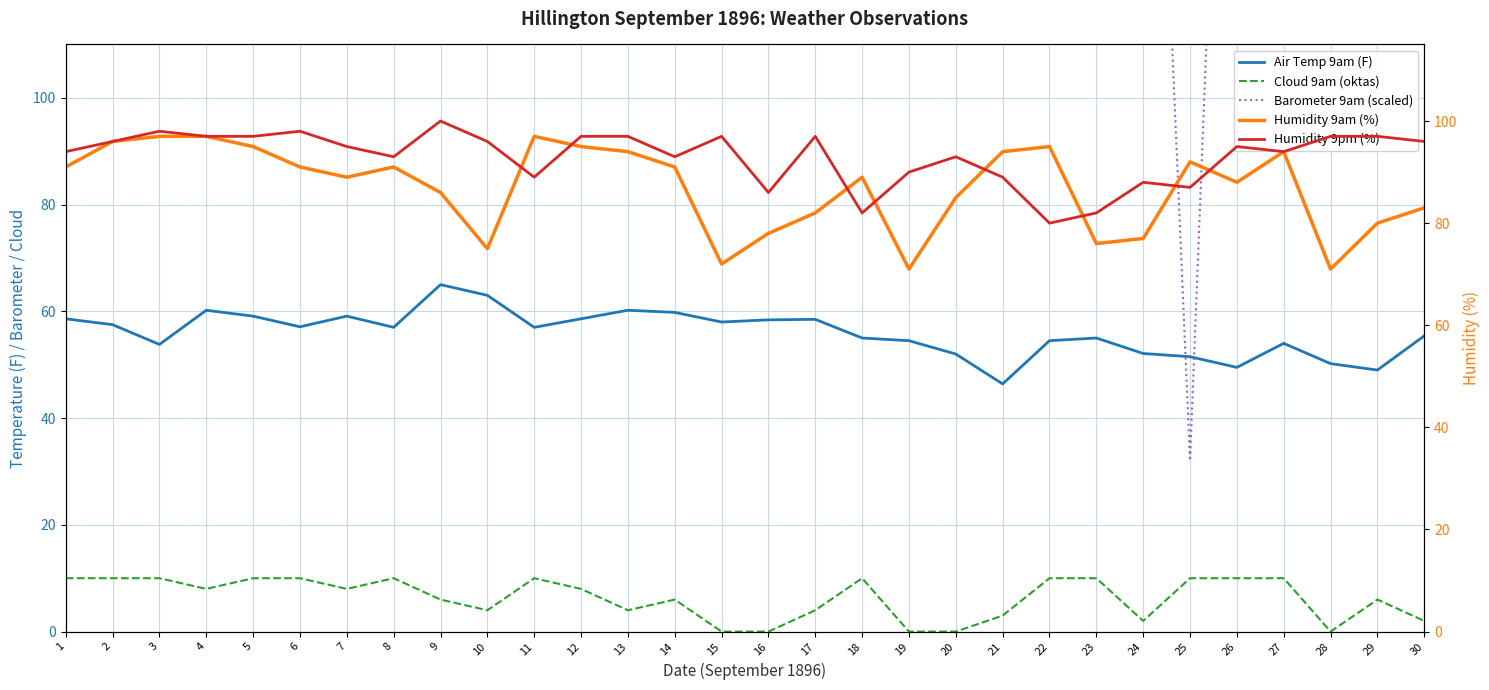

Reading right to left, transcribe all the data shown in this chart.

Air Temp 9am (F): 30=55.4	29=49.0	28=50.2	27=54.0	26=49.5	25=51.5	24=52.1	23=55.0	22=54.5	21=46.4	20=52.0	19=54.5	18=55.0	17=58.5	16=58.4	15=58.0	14=59.8	13=60.2	12=58.6	11=57.0	10=63.0	9=65.0	8=57.0	7=59.1	6=57.1	5=59.1	4=60.2	3=53.8	2=57.5	1=58.6
Cloud 9am (oktas): 30=2.0	29=6.0	28=0.0	27=10.0	26=10.0	25=10.0	24=2.0	23=10.0	22=10.0	21=3.0	20=0.0	19=0.0	18=10.0	17=4.0	16=0.0	15=0.0	14=6.0	13=4.0	12=8.0	11=10.0	10=4.0	9=6.0	8=10.0	7=8.0	6=10.0	5=10.0	4=8.0	3=10.0	2=10.0	1=10.0
Barometer 9am (scaled): 30=360.0	29=298.0	28=236.0	27=216.0	26=256.0	25=32.0	24=236.0	23=120.0	22=148.0	21=242.0	20=204.0	19=224.0	18=226.0	17=284.0	16=274.0	15=256.0	14=174.0	13=146.0	12=234.0	11=236.0	10=216.0	9=216.0	8=266.0	7=296.0	6=284.0	5=224.0	4=254.0	3=246.0	2=240.0	1=254.0
Humidity 9am (%): 30=83.0	29=80.0	28=71.0	27=94.0	26=88.0	25=92.0	24=77.0	23=76.0	22=95.0	21=94.0	20=85.0	19=71.0	18=89.0	17=82.0	16=78.0	15=72.0	14=91.0	13=94.0	12=95.0	11=97.0	10=75.0	9=86.0	8=91.0	7=89.0	6=91.0	5=95.0	4=97.0	3=97.0	2=96.0	1=91.0
Humidity 9pm (%): 30=96.0	29=97.0	28=97.0	27=94.0	26=95.0	25=87.0	24=88.0	23=82.0	22=80.0	21=89.0	20=93.0	19=90.0	18=82.0	17=97.0	16=86.0	15=97.0	14=93.0	13=97.0	12=97.0	11=89.0	10=96.0	9=100.0	8=93.0	7=95.0	6=98.0	5=97.0	4=97.0	3=98.0	2=96.0	1=94.0